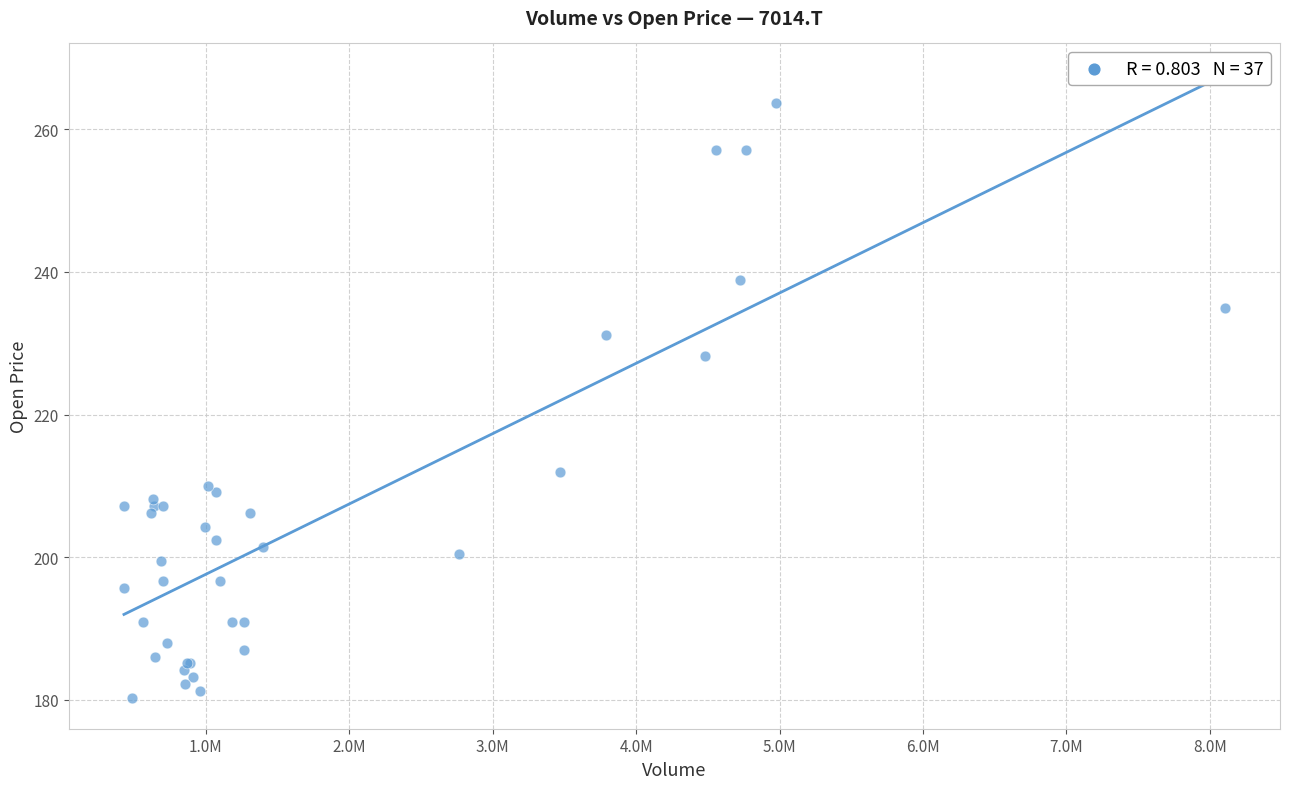

What Y value in the scatter plot is closest to 222?

228.3